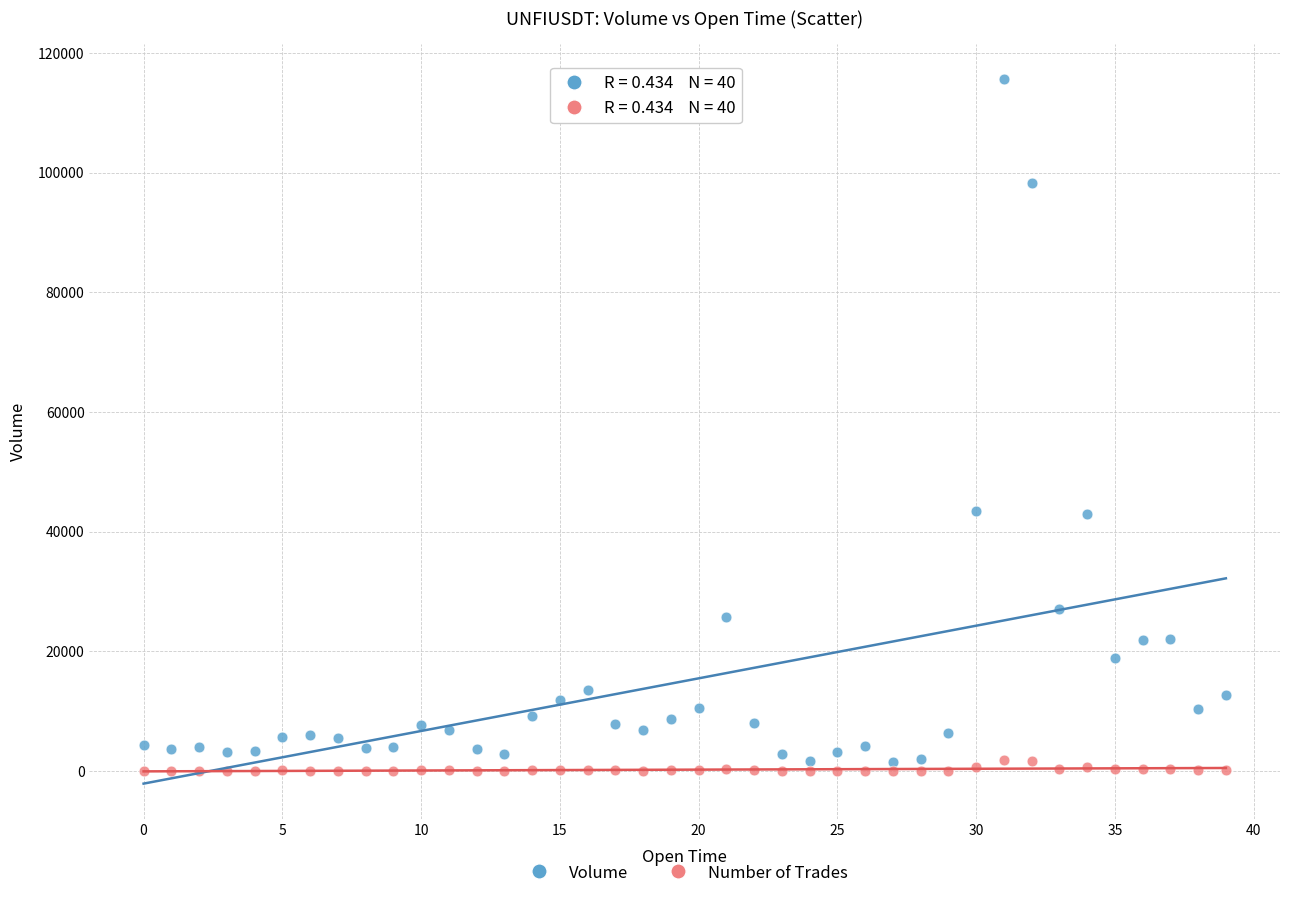

Which series reaches the maximum Y coordinate?

Volume